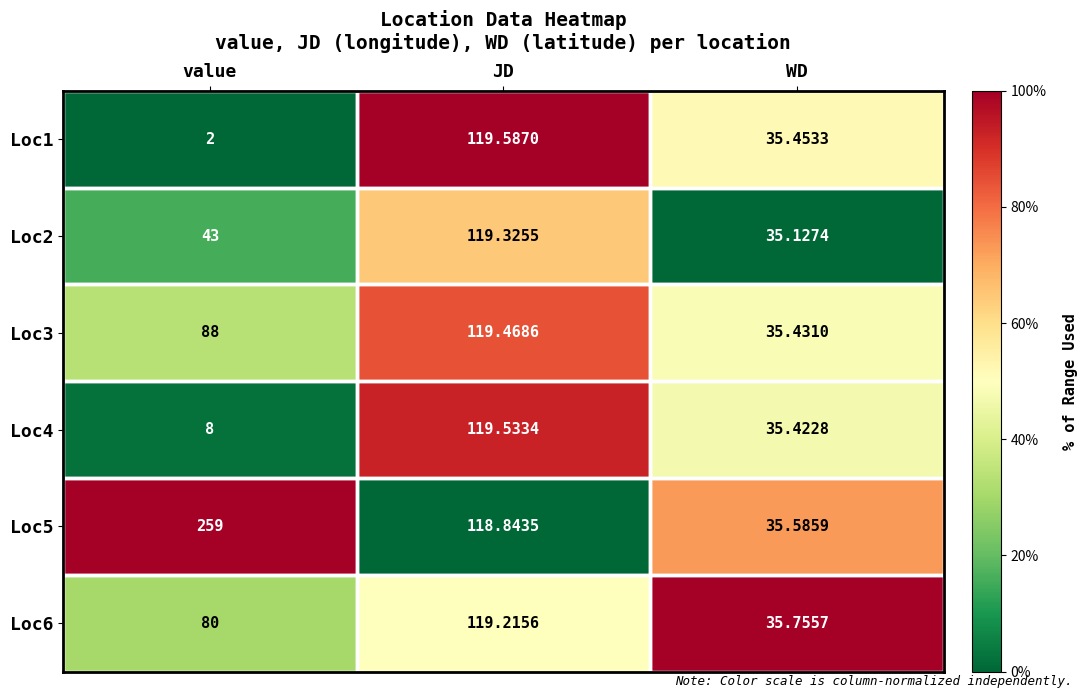

Which category has the highest value in the Loc2 series?

JD